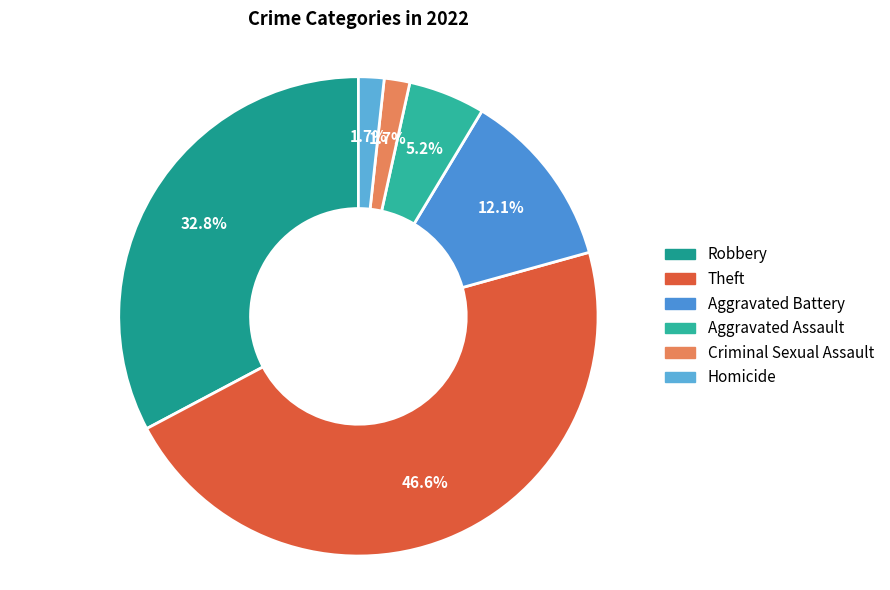

How many slices are in this pie chart?

6